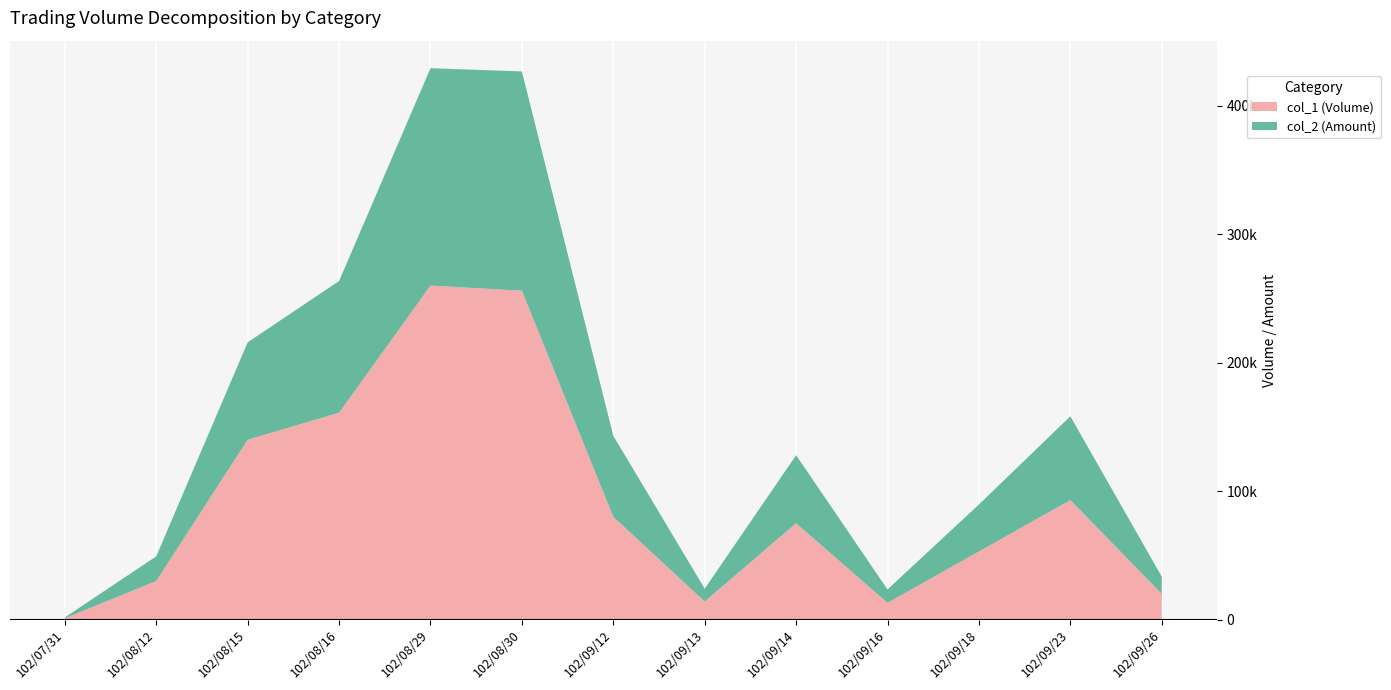

Reading right to left, what are all the values shown in this chart?

col_1 (Volume): 102/09/26=20000	102/09/23=93000	102/09/18=53000	102/09/16=13000	102/09/14=75000	102/09/13=14000	102/09/12=80000	102/08/30=256000	102/08/29=260000	102/08/16=161000	102/08/15=140000	102/08/12=30000	102/07/31=1000
col_2 (Amount): 102/09/26=13400	102/09/23=65230	102/09/18=36570	102/09/16=10400	102/09/14=52950	102/09/13=9990	102/09/12=63050	102/08/30=170720	102/08/29=169200	102/08/16=102540	102/08/15=75800	102/08/12=19200	102/07/31=670